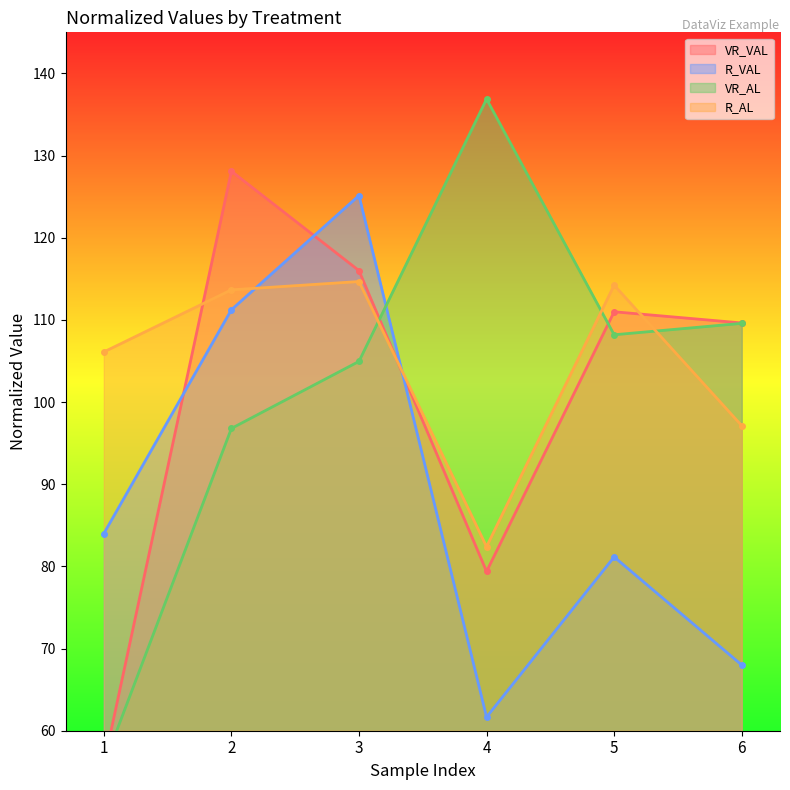

True or false: VR_AL has a value of 138.7 at 2.

False